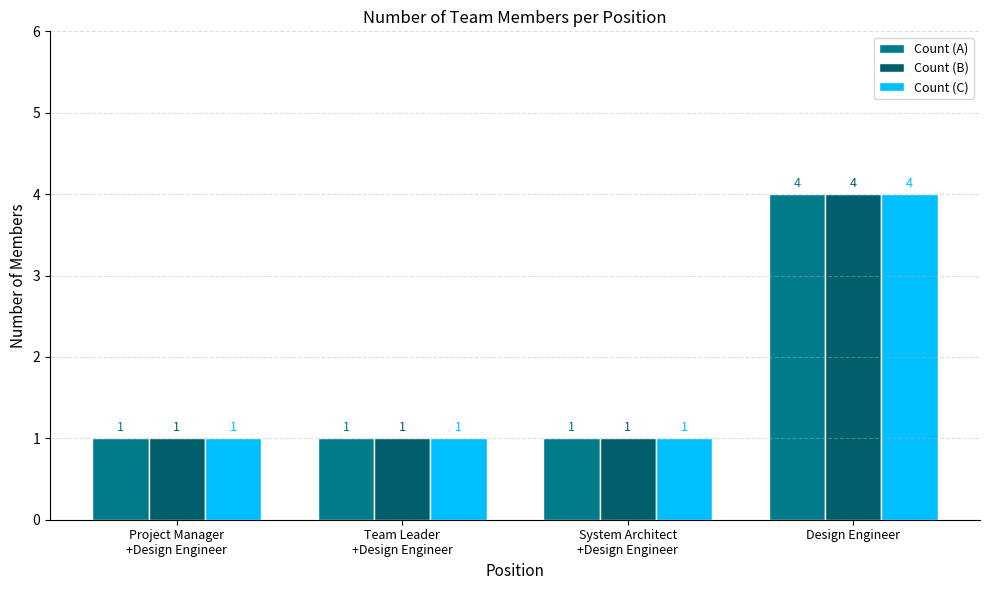

What is the total value across all series at Design Engineer?

12